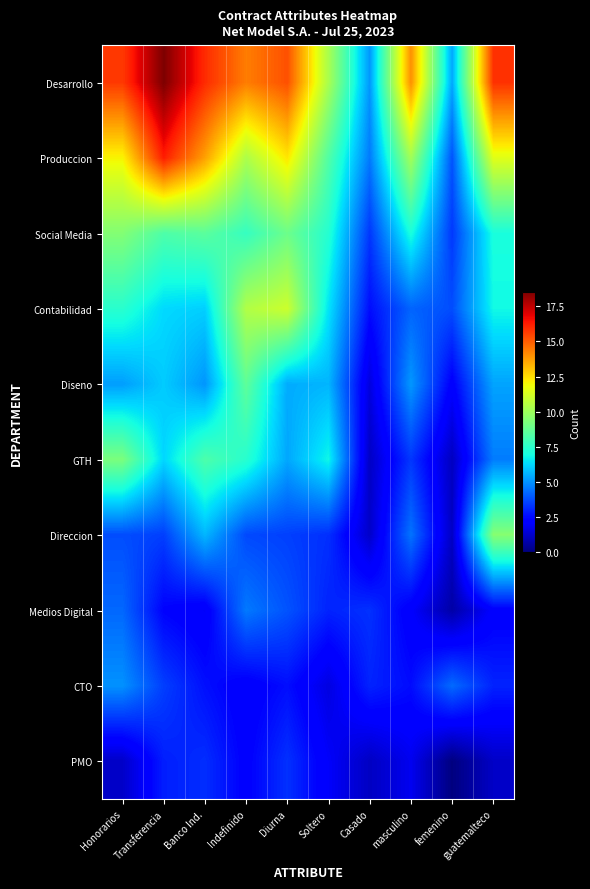

At how many categories does at least one series exceed 2?

10